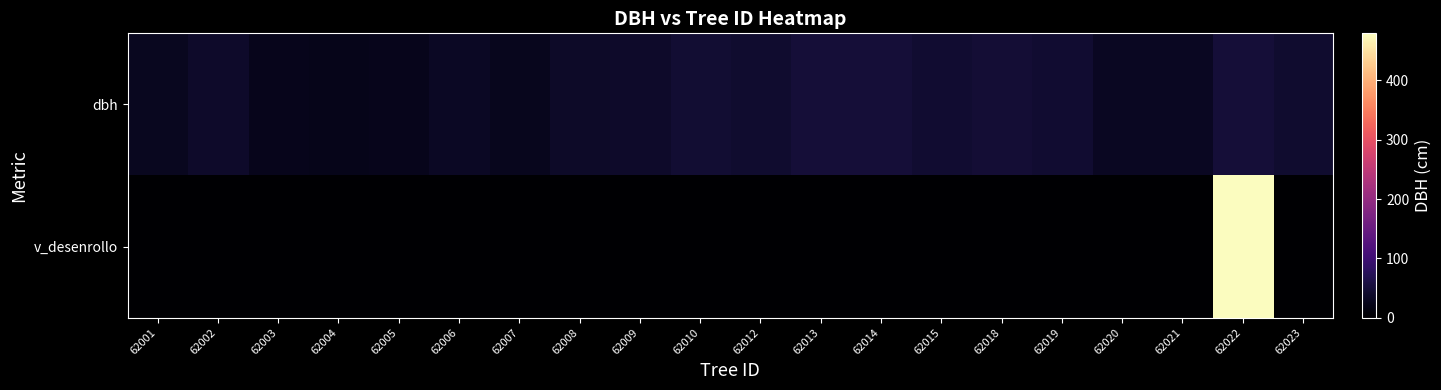

What is the maximum value shown in the chart?

479.4